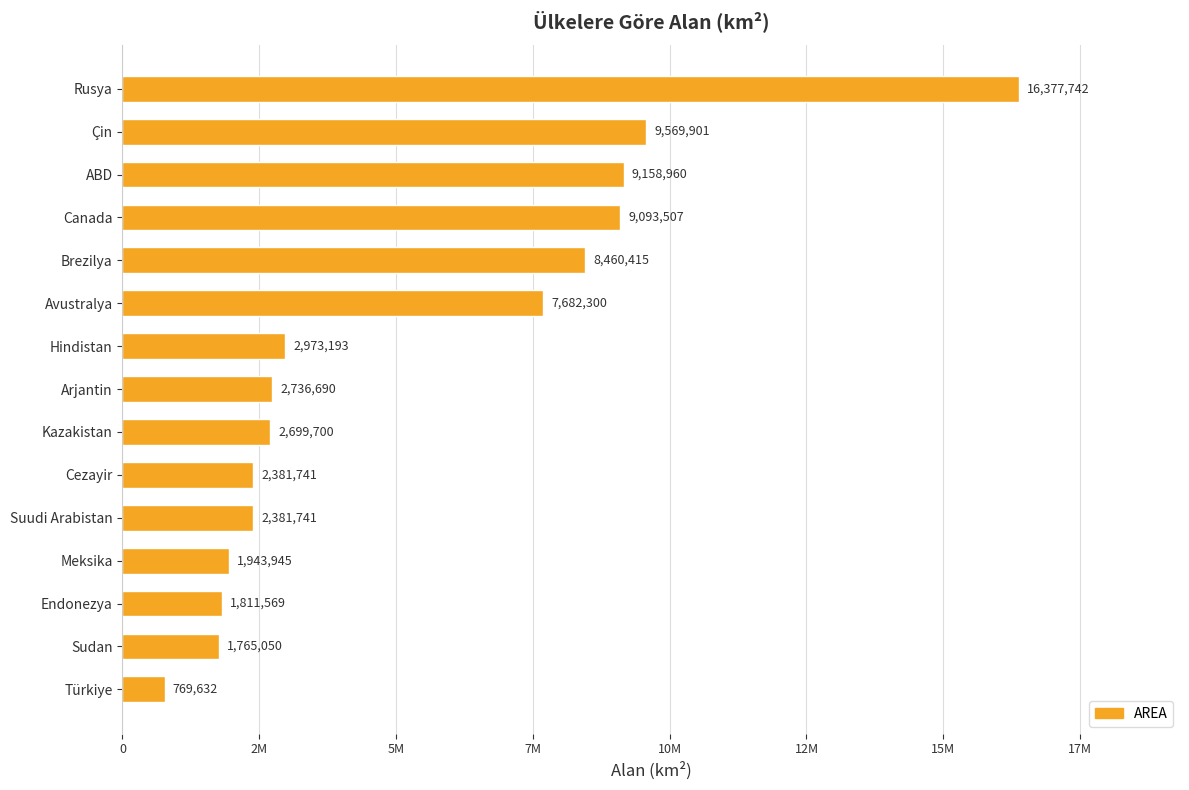

Are the bars horizontal?

Yes